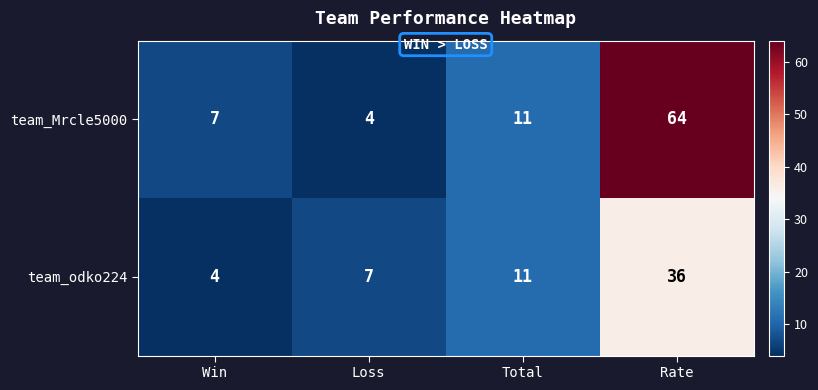

Where is team_Mrcle5000 nearest to the value 34?

Total